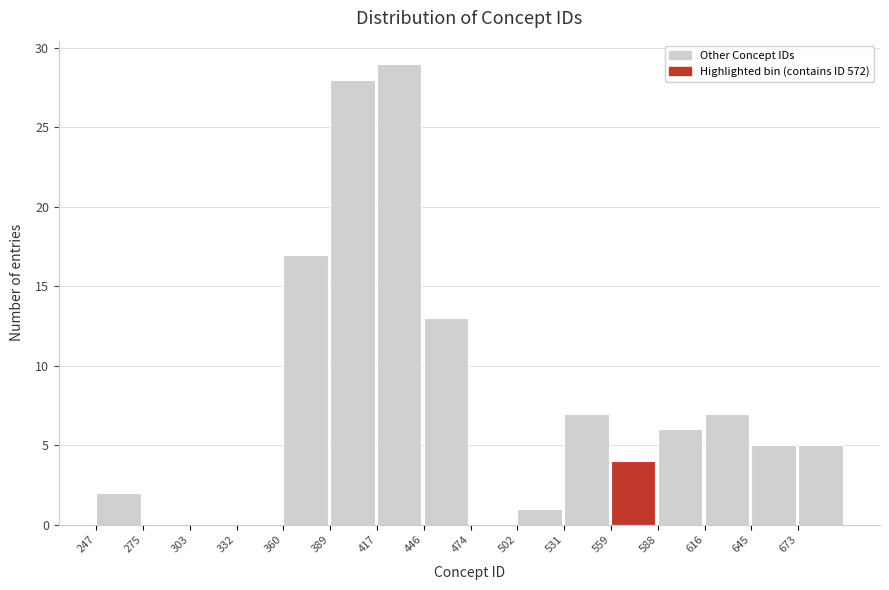

What is the height of the bar covering 645 to 675 on the x-axis? Neither the bar edges nor the heights are printed on the chart, so give them approximately, as read against the axes.

5